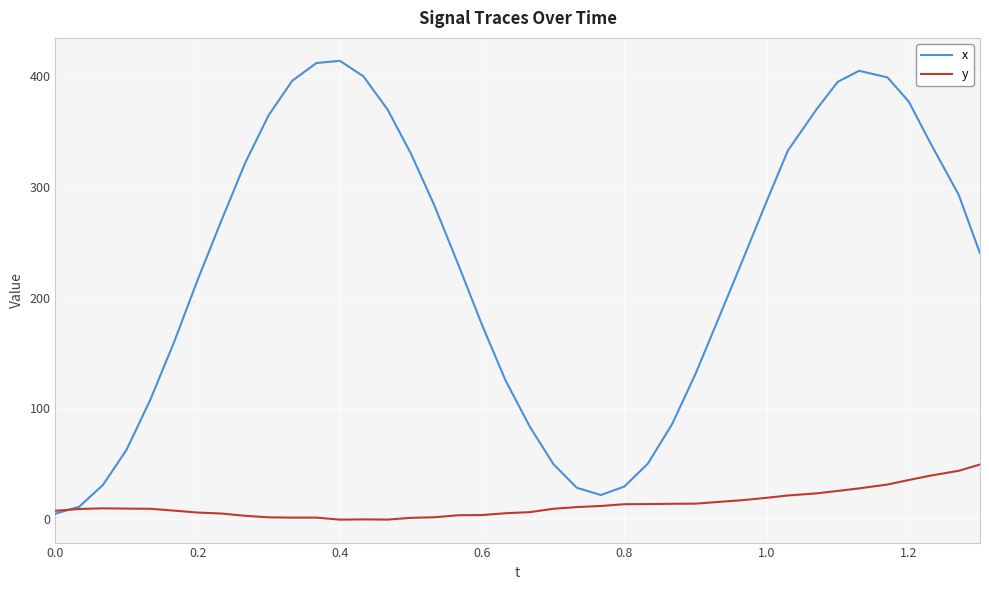

Which series has the widest spread of values?

x